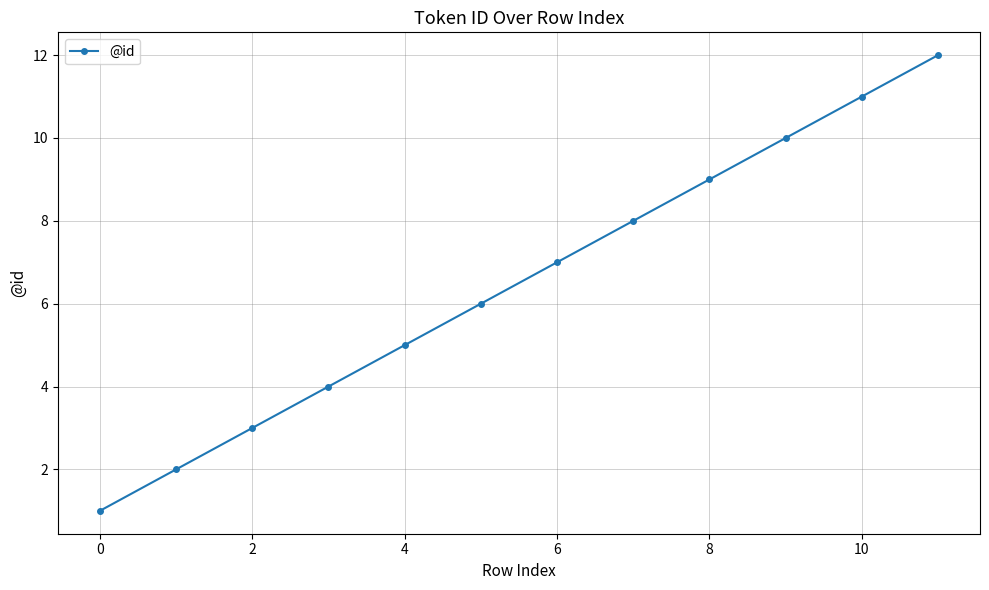

What is the greatest value displayed?

12